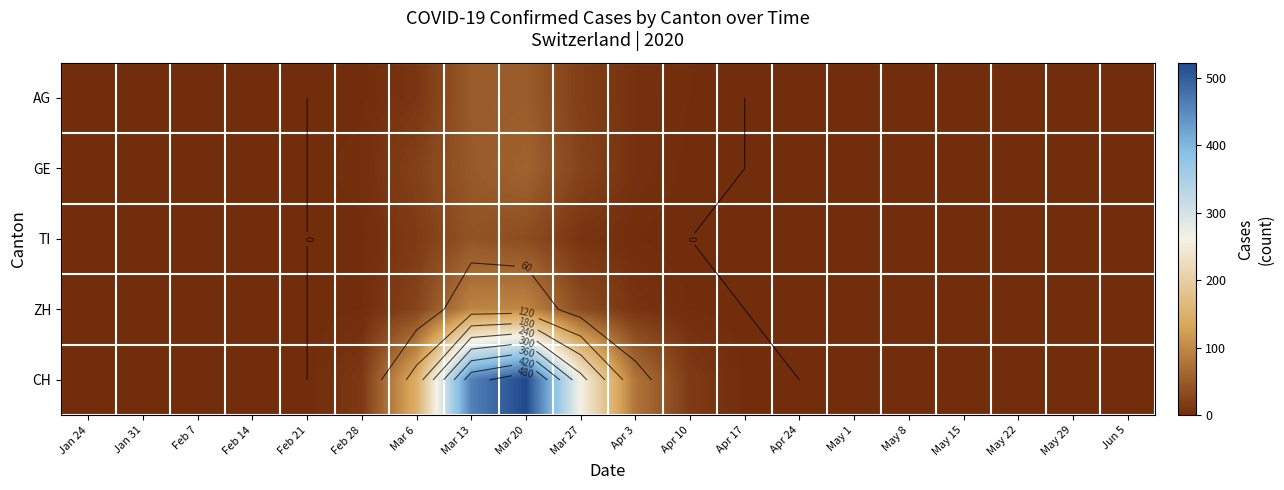

How many values in the ZH series exceed 0?

7